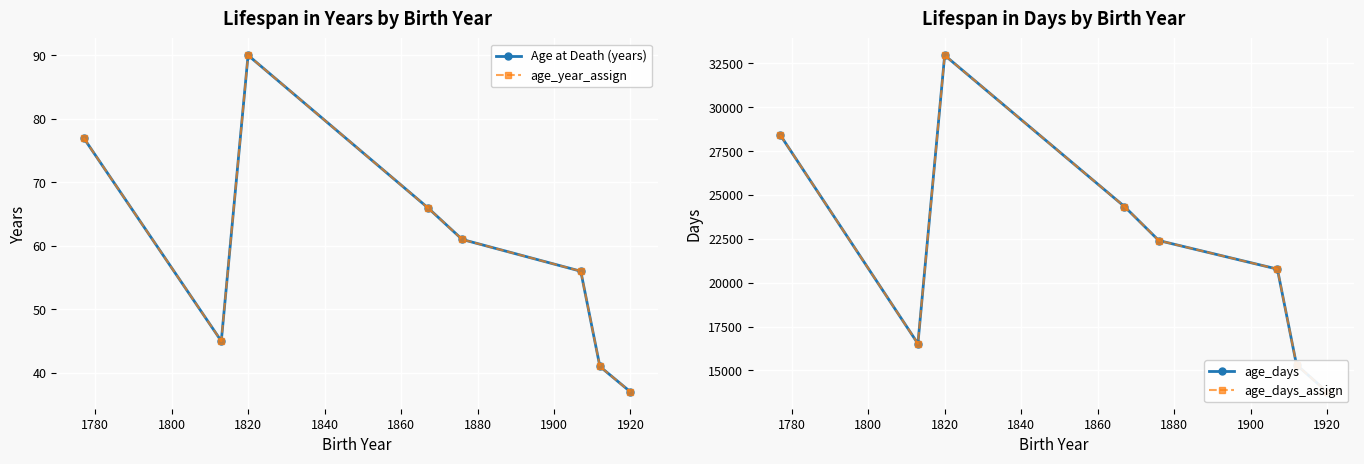

What is the minimum value for age_year_assign?

37